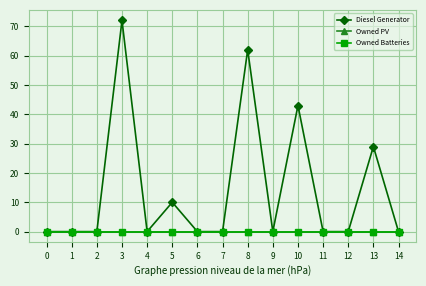

At 10, list the series in order from largest to smallest.

Diesel Generator, Owned PV, Owned Batteries